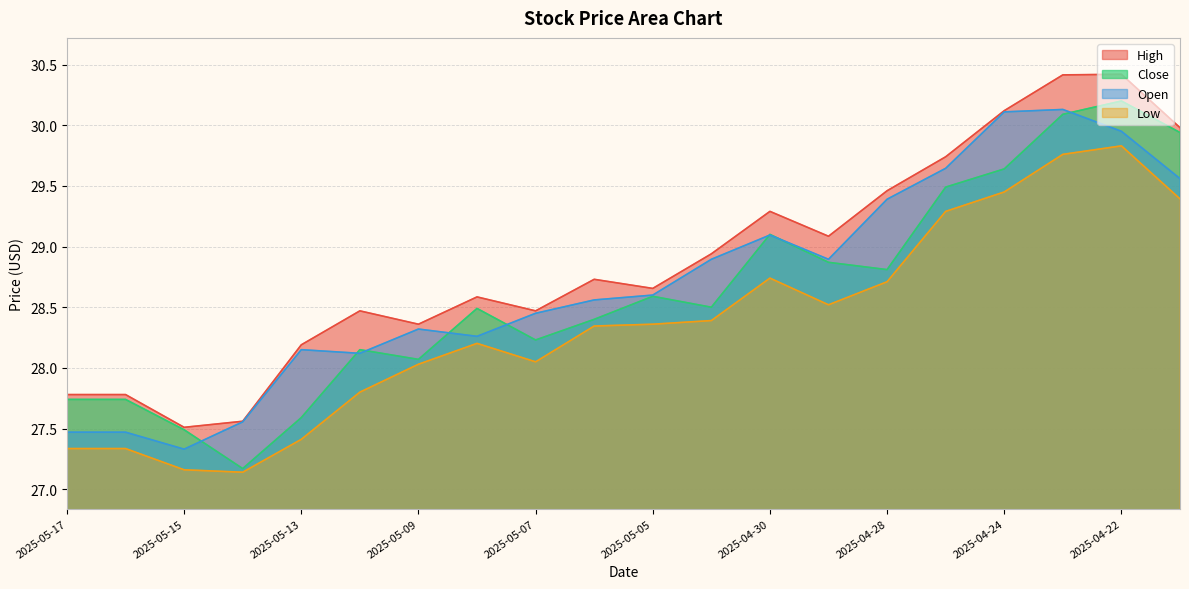

How many data points in Close are less than 28?

5